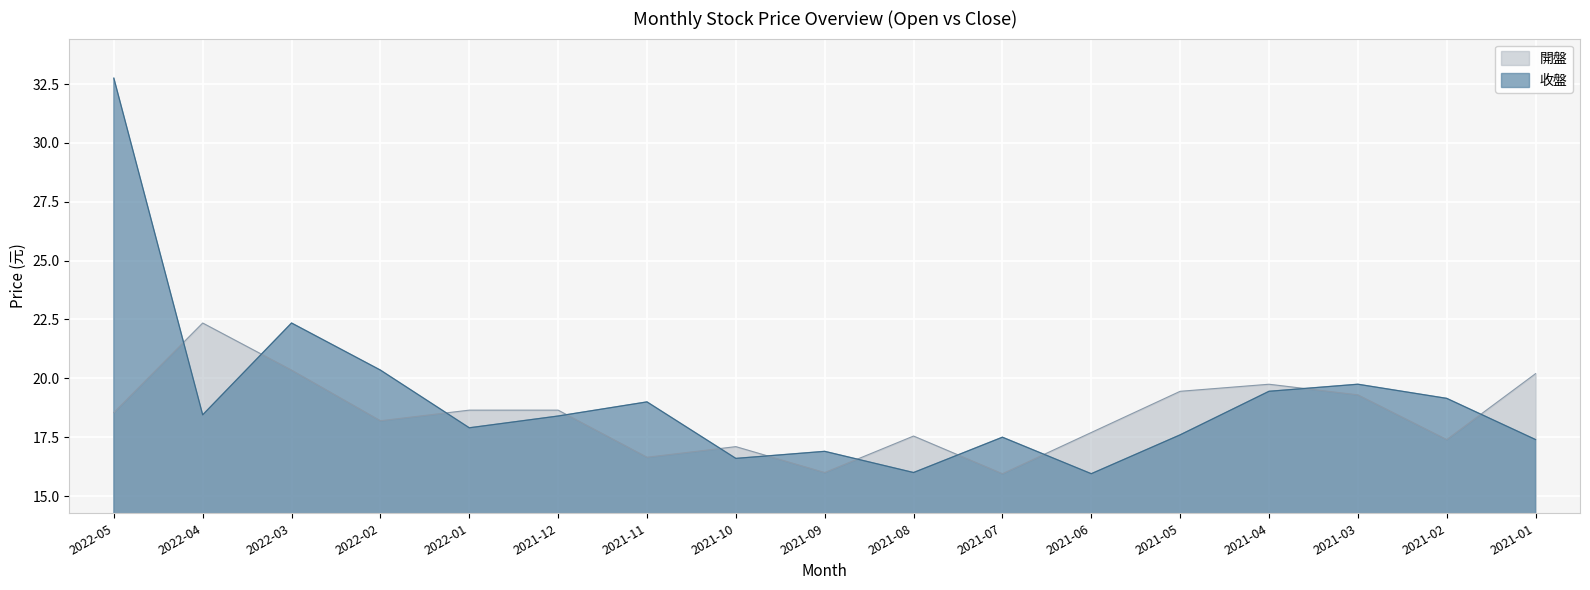

How many intersections are there between 收盤 and 開盤?

11